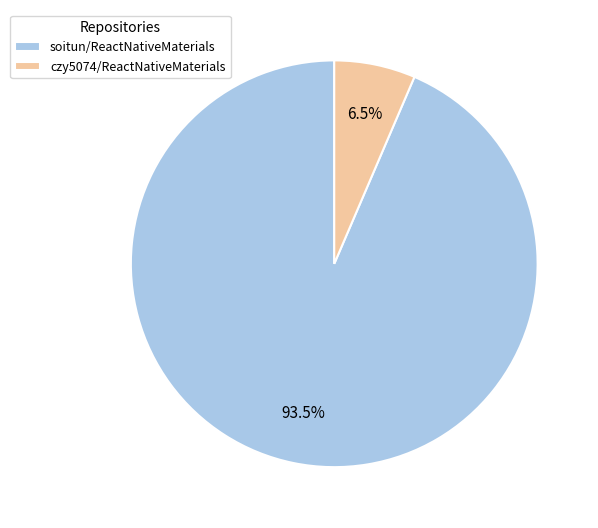

Which has a higher value, czy5074/ReactNativeMaterials or soitun/ReactNativeMaterials?

soitun/ReactNativeMaterials